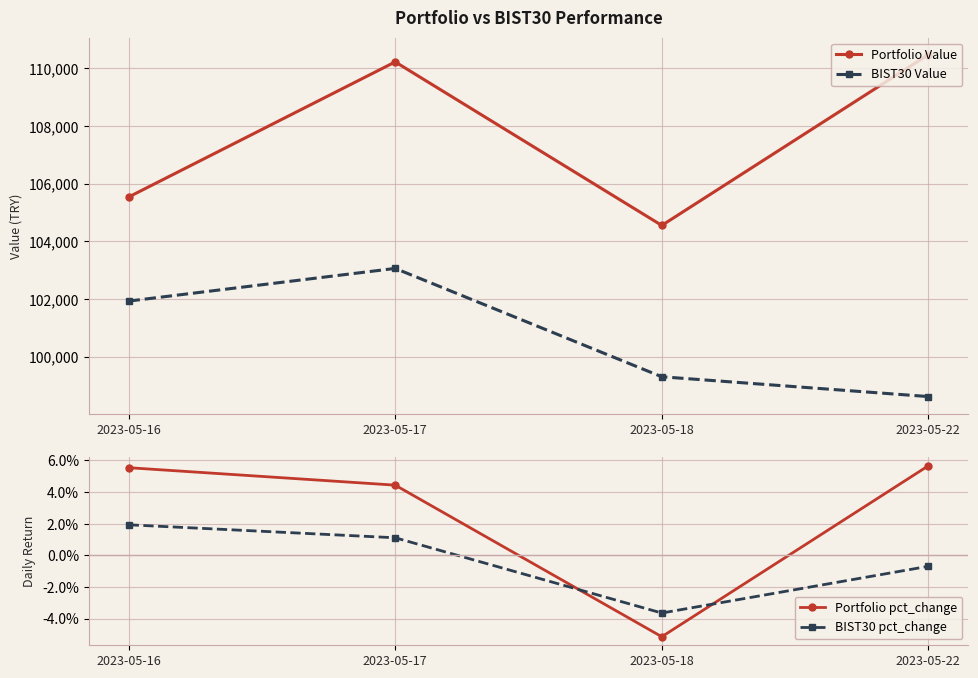

In BIST30 Value, how many points are higher than both neighbors (excluding endpoints)?

1